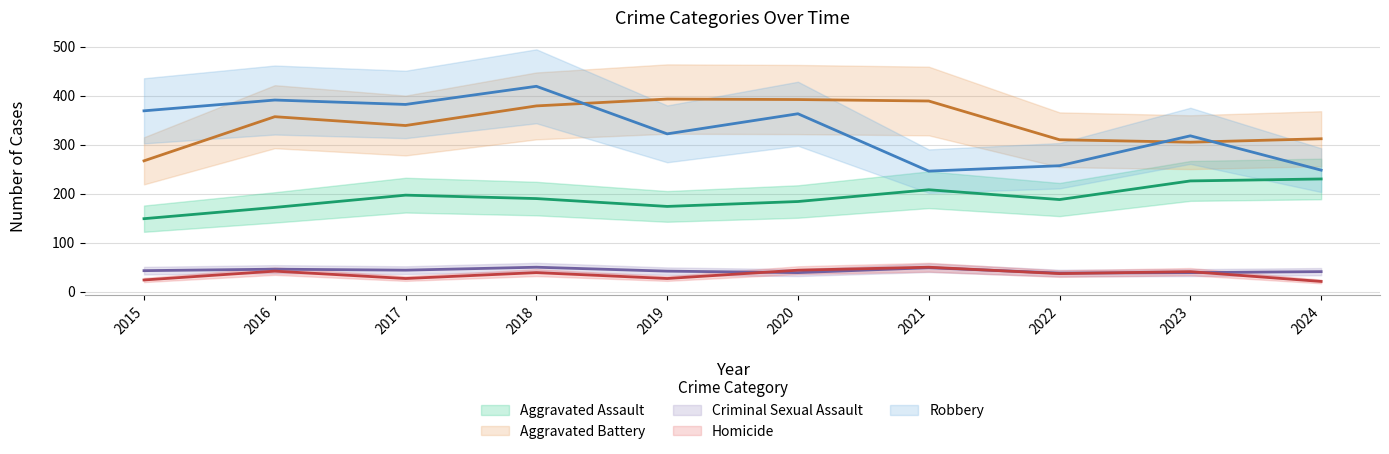

The value of Robbery at 2016 is 614. True or false?

False